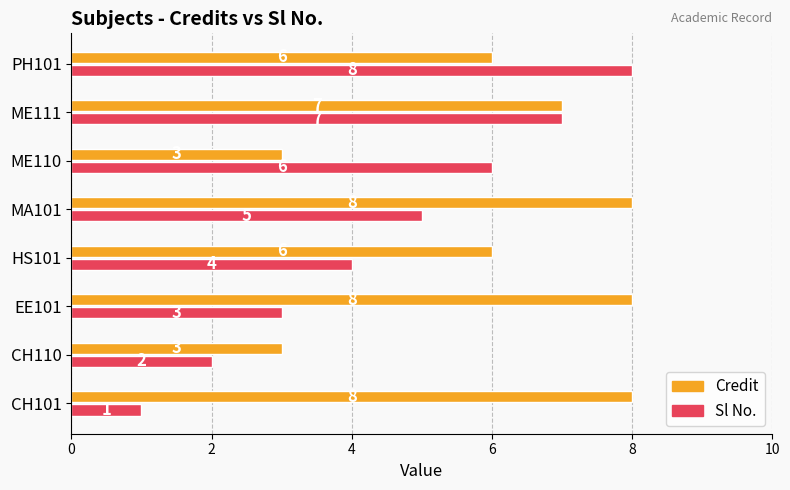

Count the Sl No. values in the range 3 to 7.

5